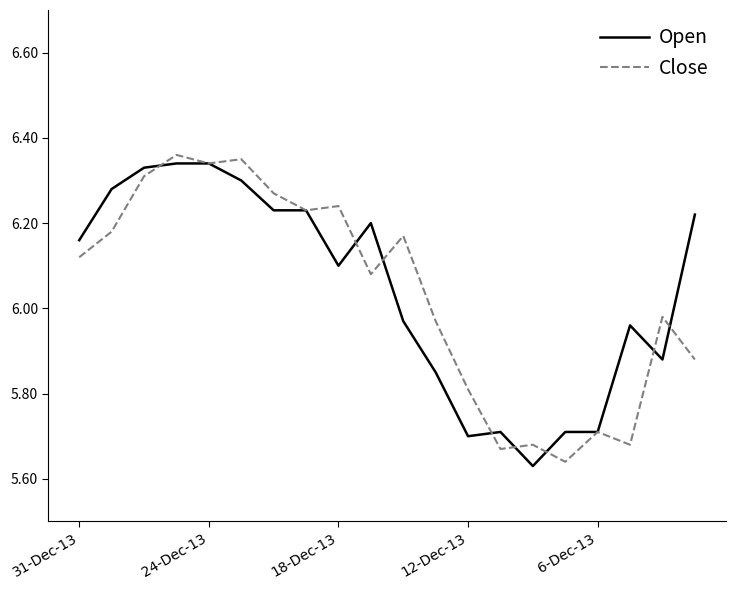

Rank the series by their maximum value, from lowest to highest.

Open, Close